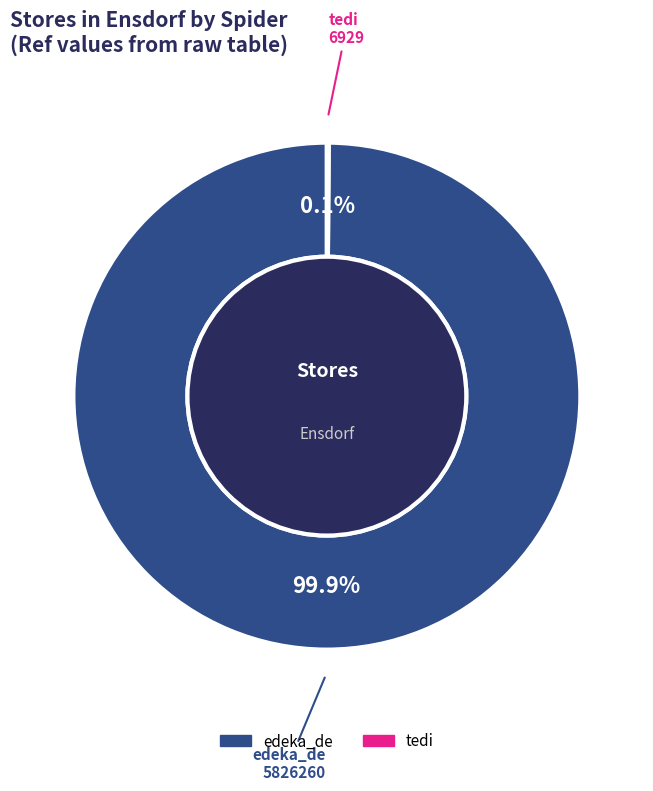

To the nearest percent, what is the average slice percentage?

50%